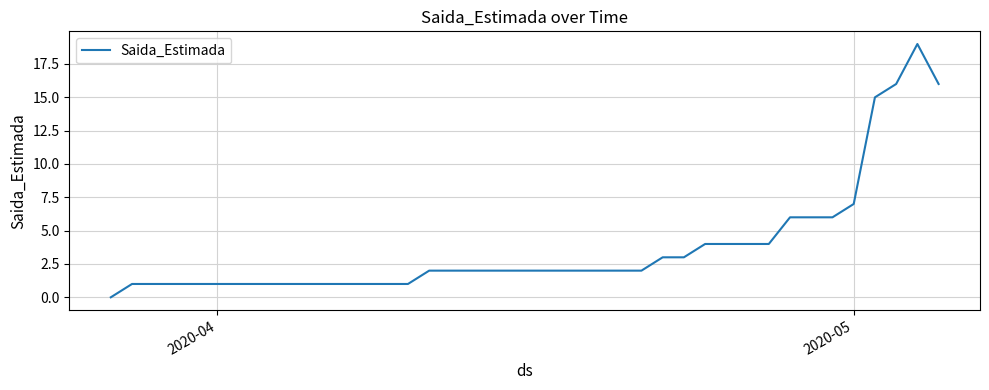

What is the maximum value shown in the chart?

19